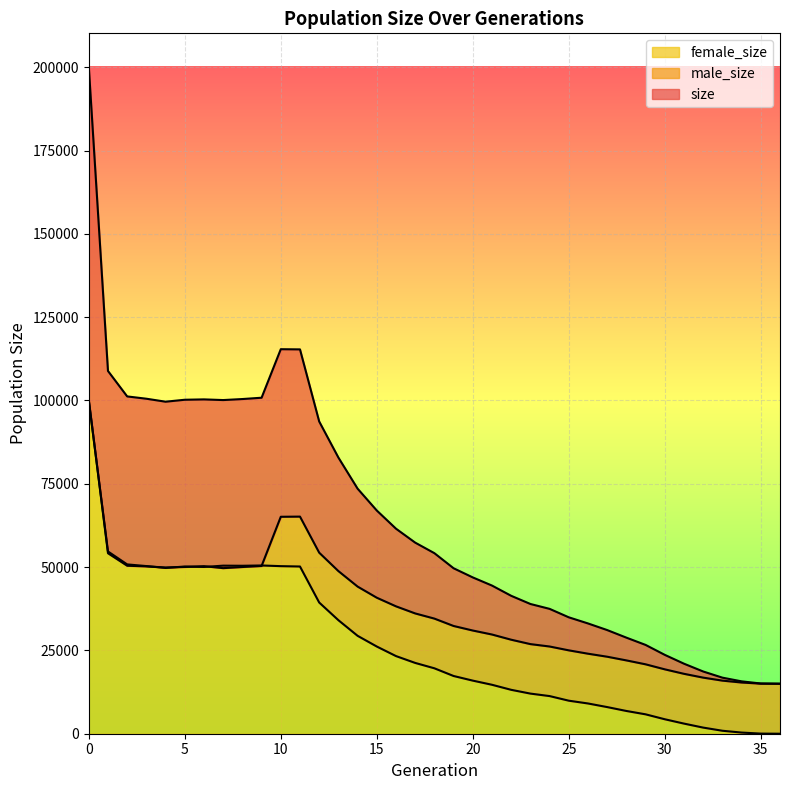

What is the average value of the male_size series?

37490